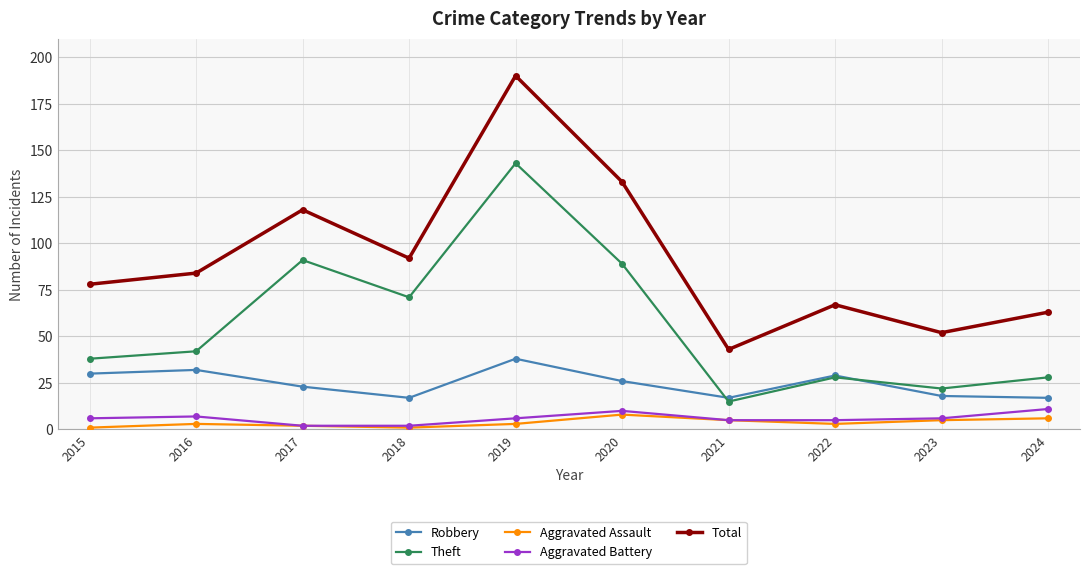

At which label is Theft closest to 79?

2018